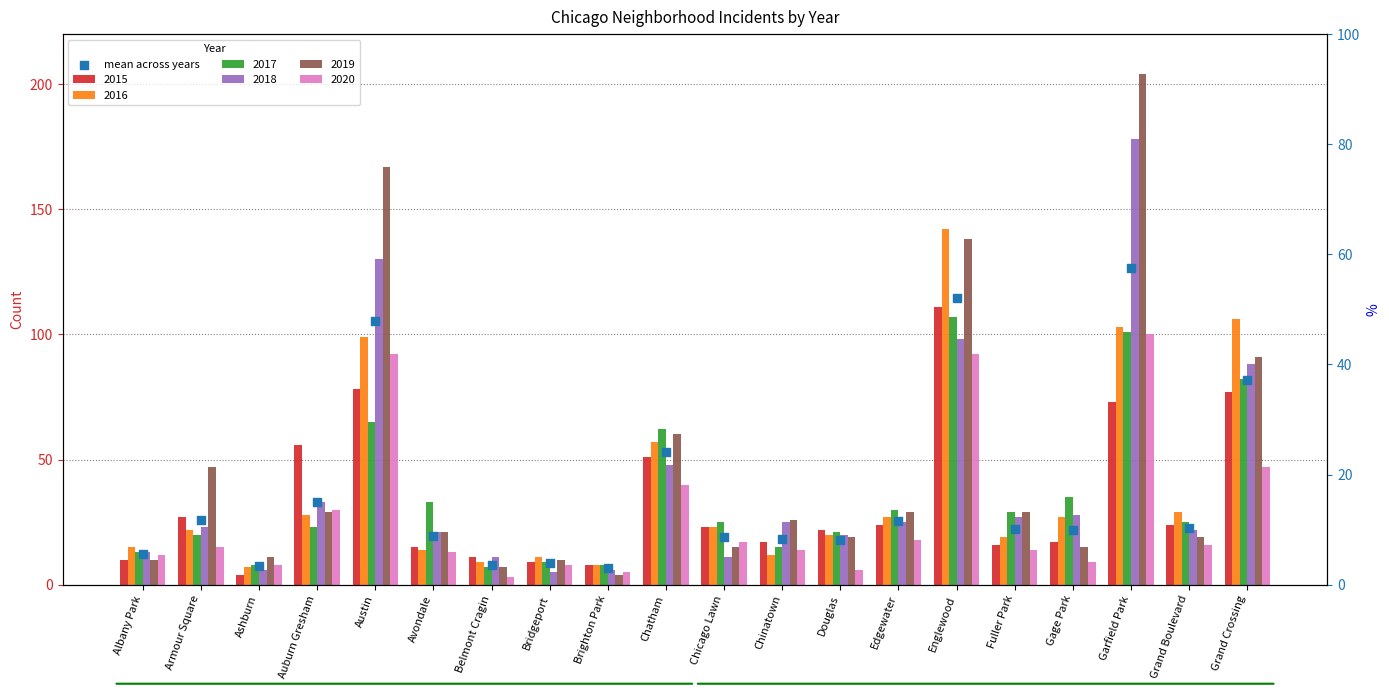

What is the change in value from Armour Square to Auburn Gresham?

+7.5